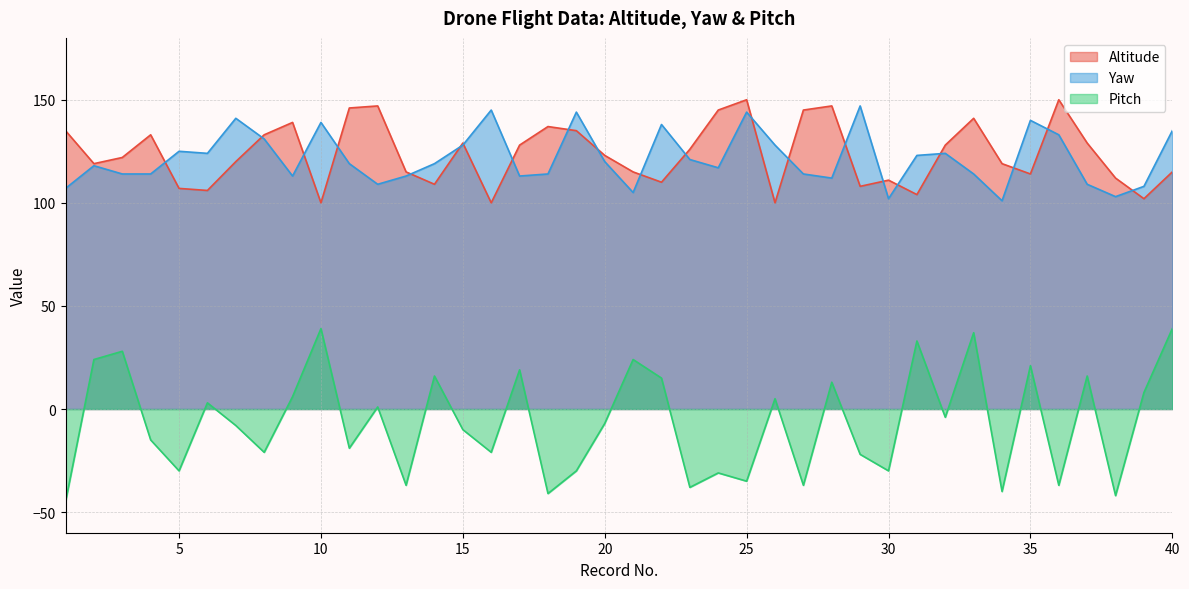

How many categories are shown in the chart?

40